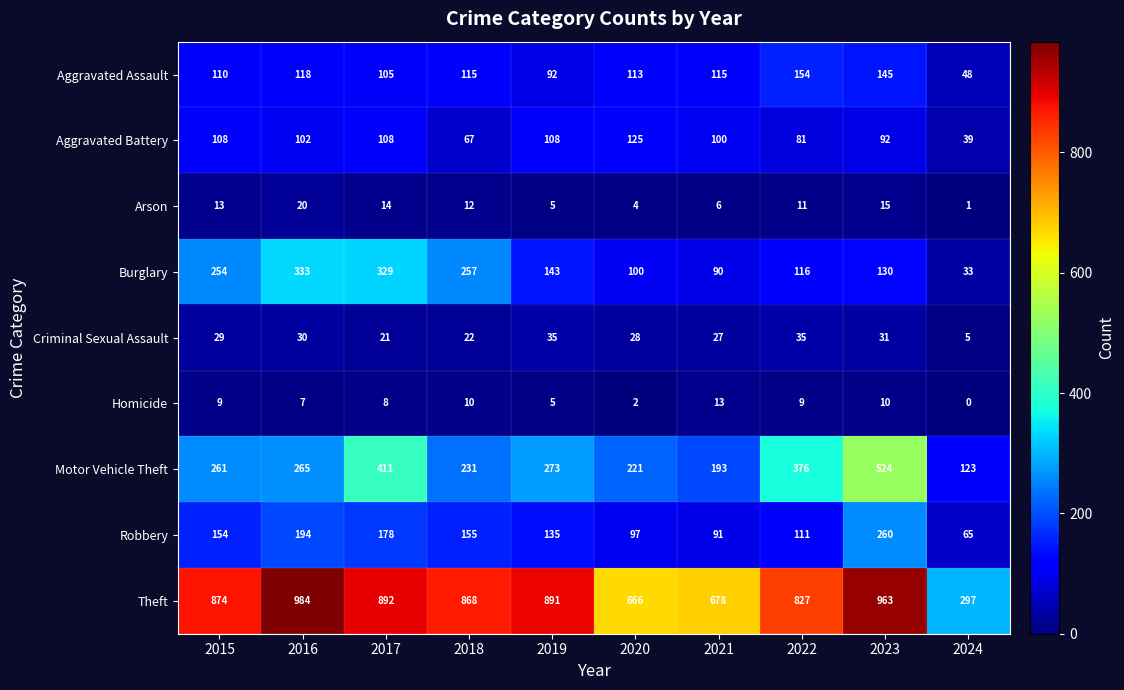

Between 2016 and 2023, which series saw the biggest shift?

Motor Vehicle Theft